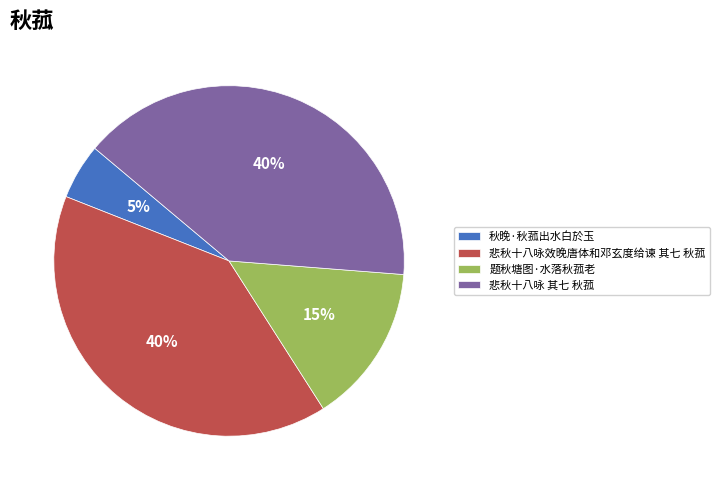

Do 秋晚·秋菰出水白於玉 and 题秋塘图·水落秋菰老 together represent more than half of the pie?

No